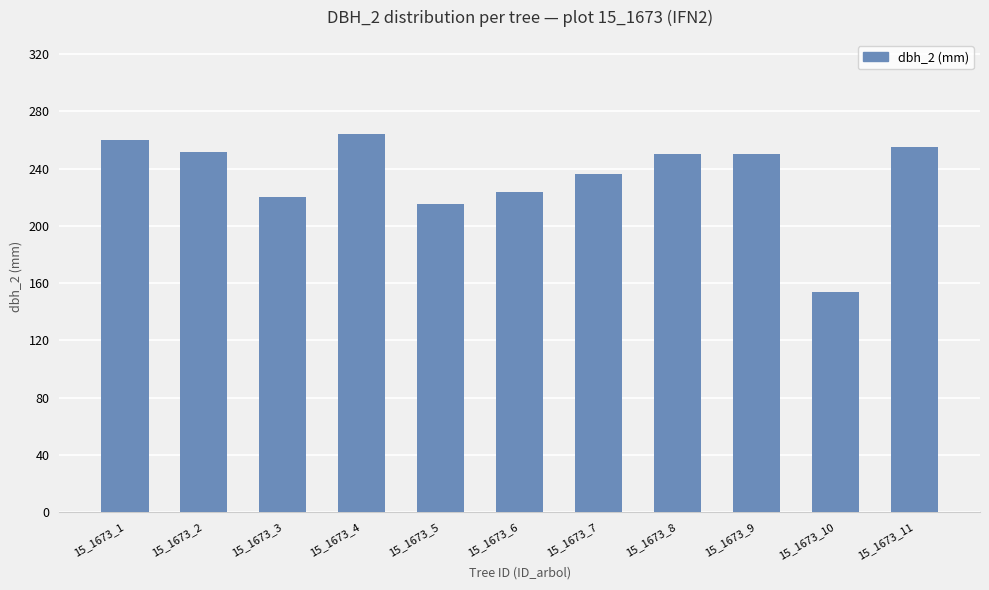

Reading right to left, transcribe all the data shown in this chart.

255	154	250	250	236	224	215	264	220	252	260